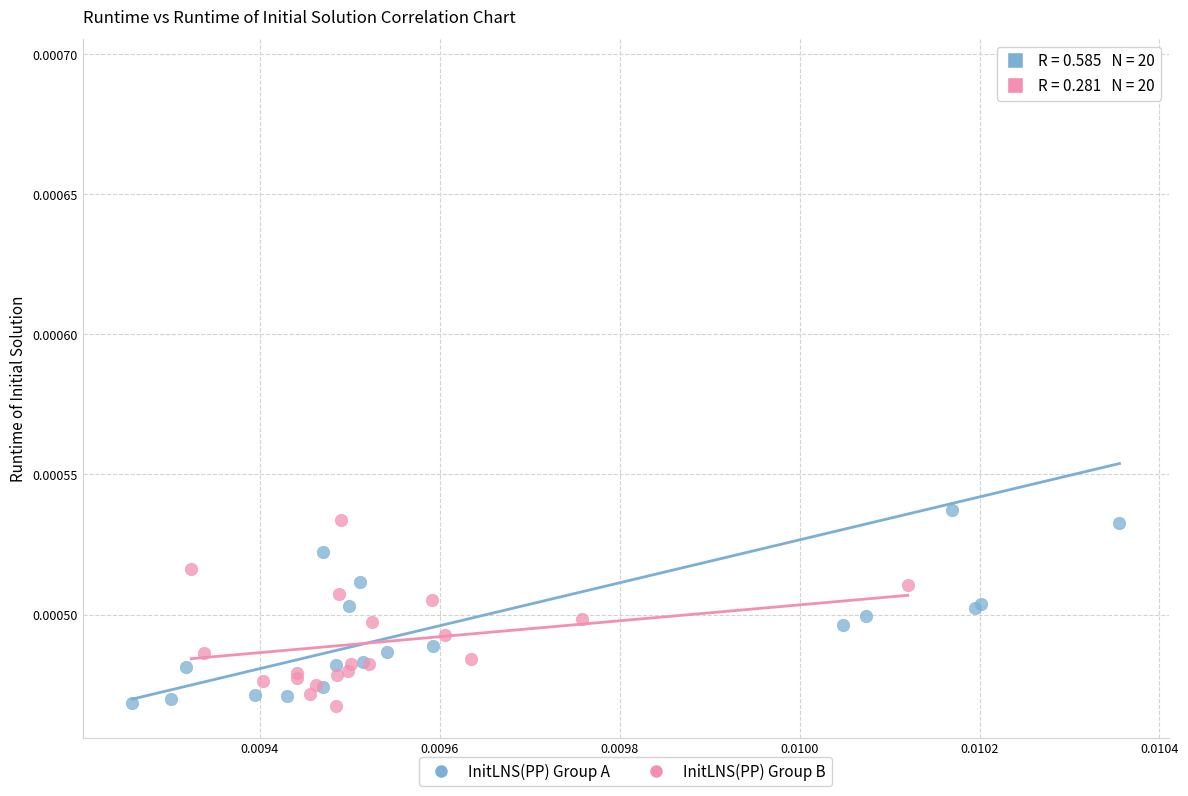

Which series reaches the maximum Y coordinate?

InitLNS(PP) Group A